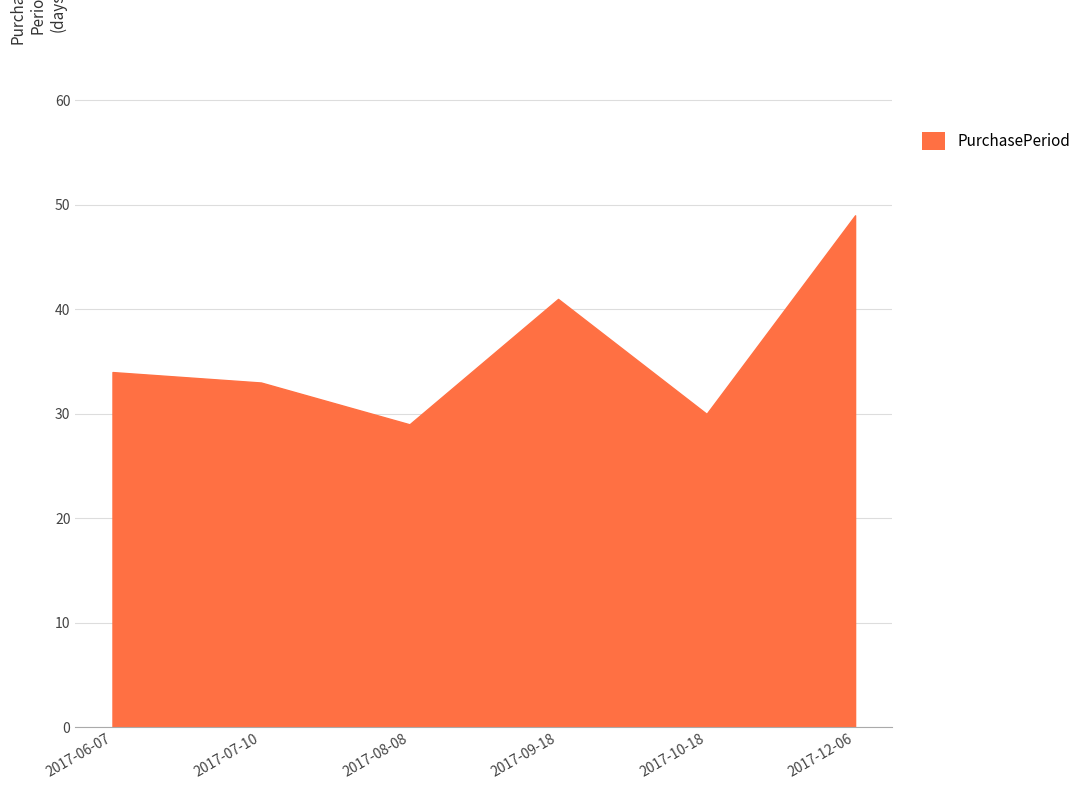

What is the average value?

36